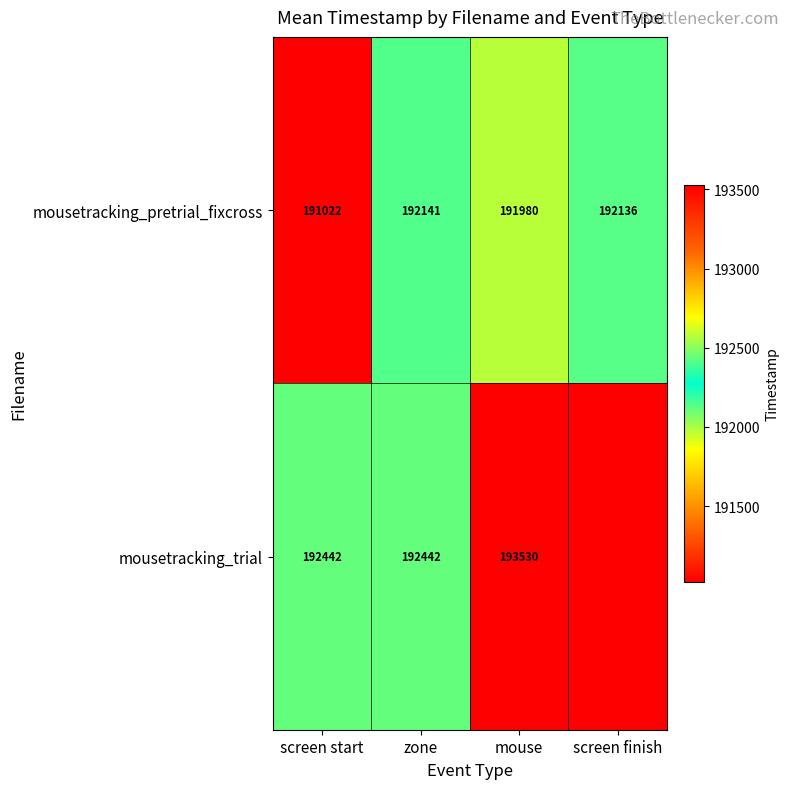

Which series changed the most between screen start and zone?

mousetracking_pretrial_fixcross